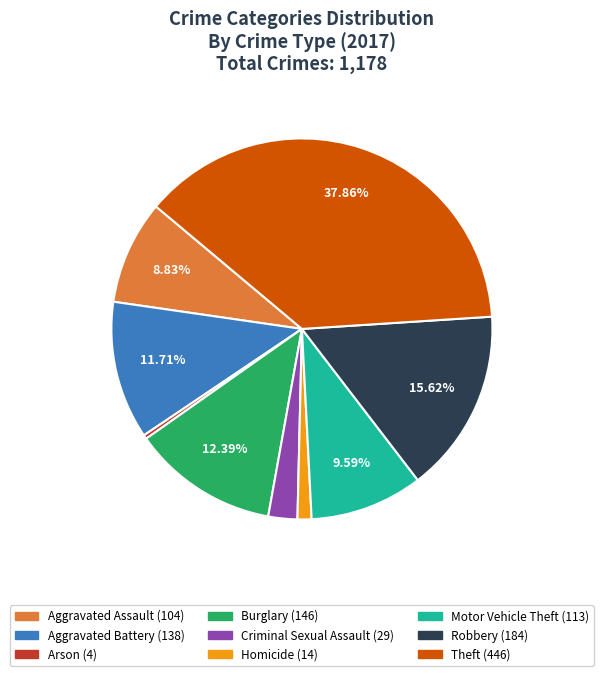

To the nearest percent, what is the average slice percentage?

11%